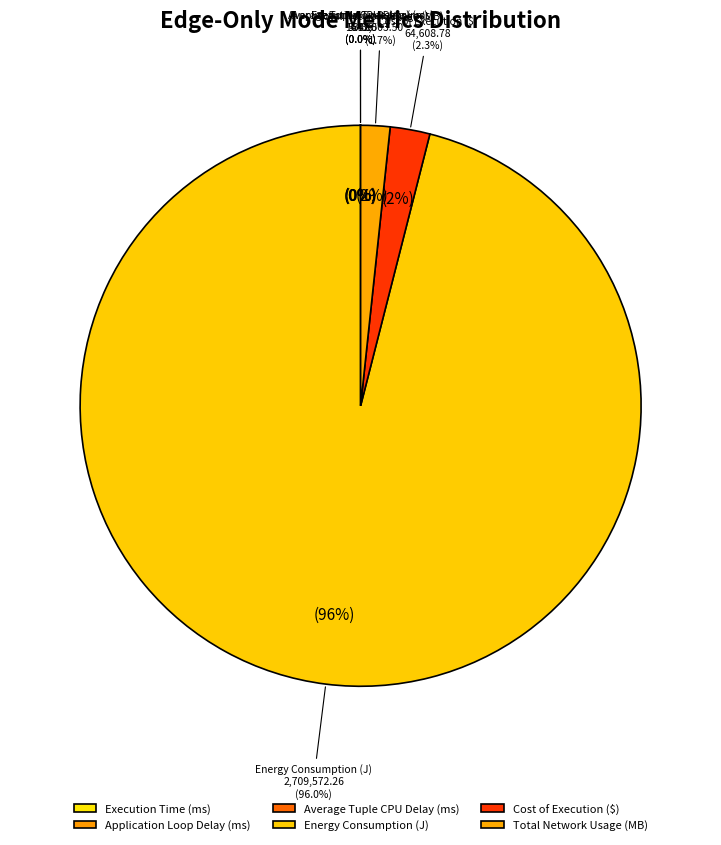

Which slice is the smallest?

Average Tuple CPU Delay (ms)